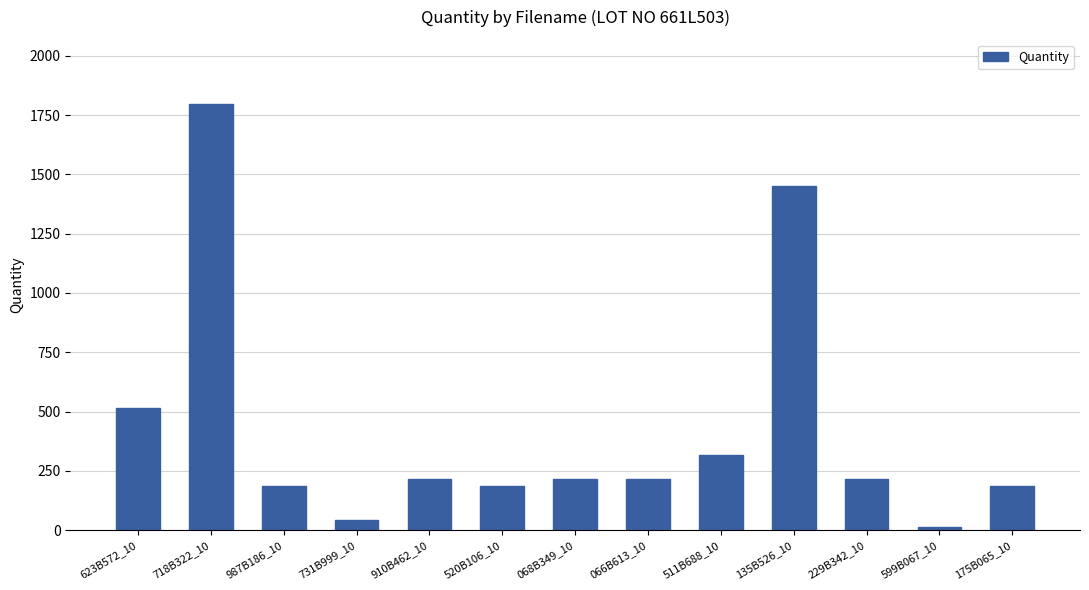

What is the label of the 11th bar from the left?

229B342_10